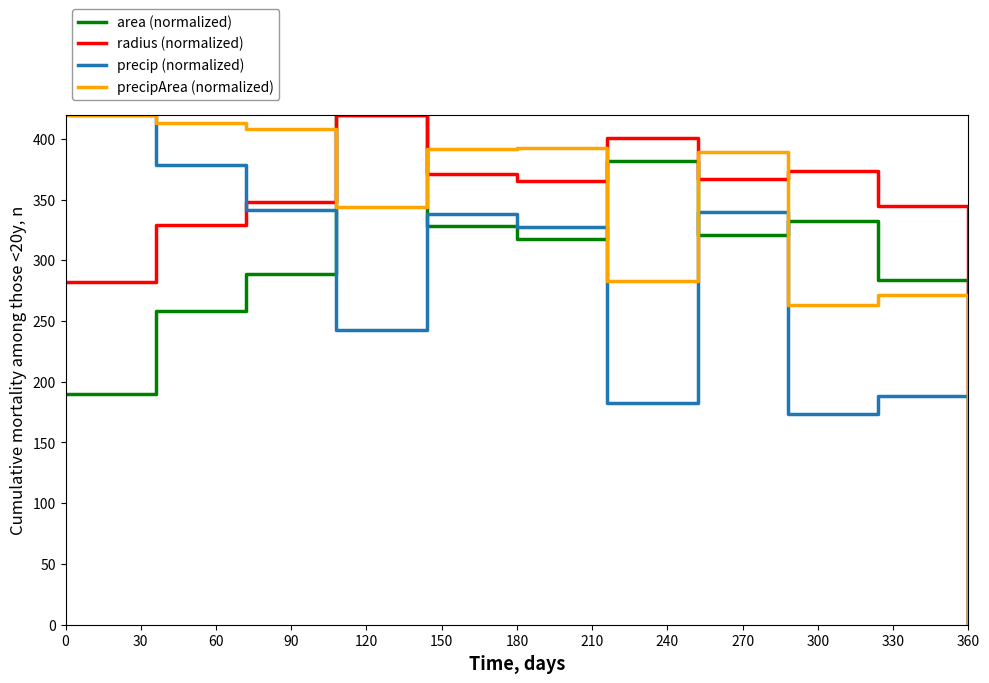

What is the maximum value shown in the chart?

420.0